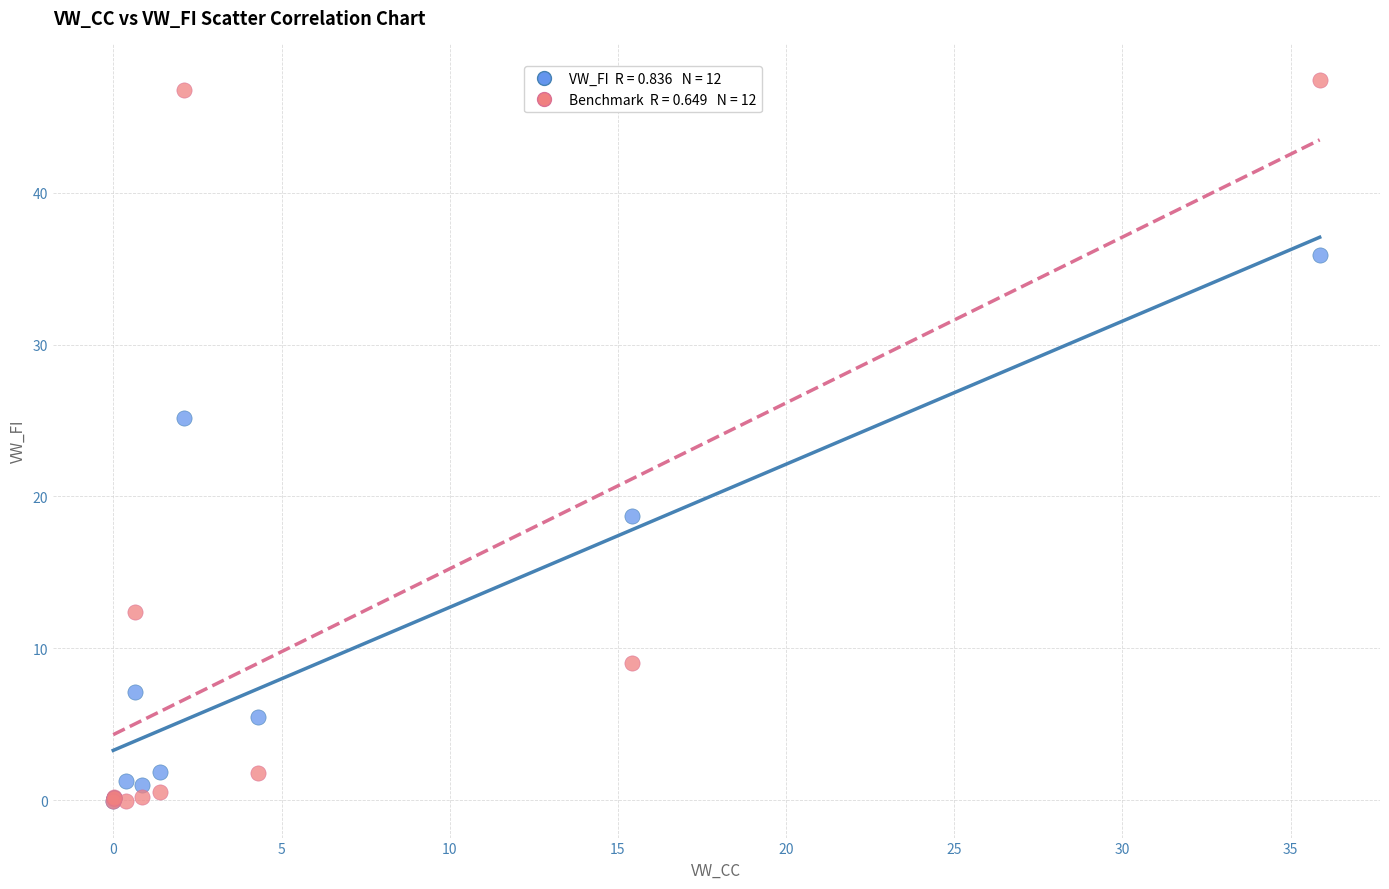

Across all series, what Y value is closest to 23?

25.2